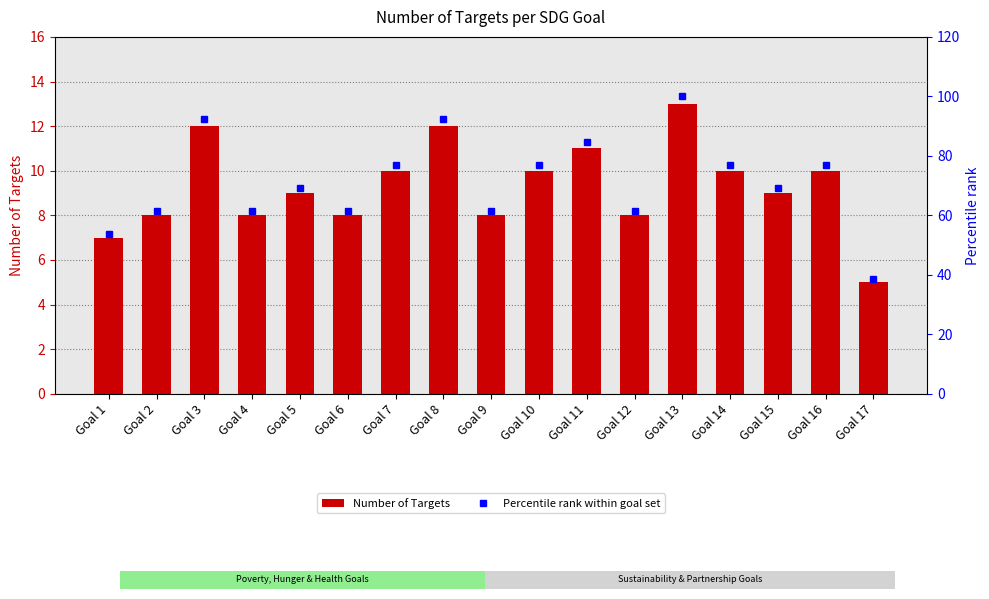

Which series has the largest range (max minus min)?

Percentile rank within goal set